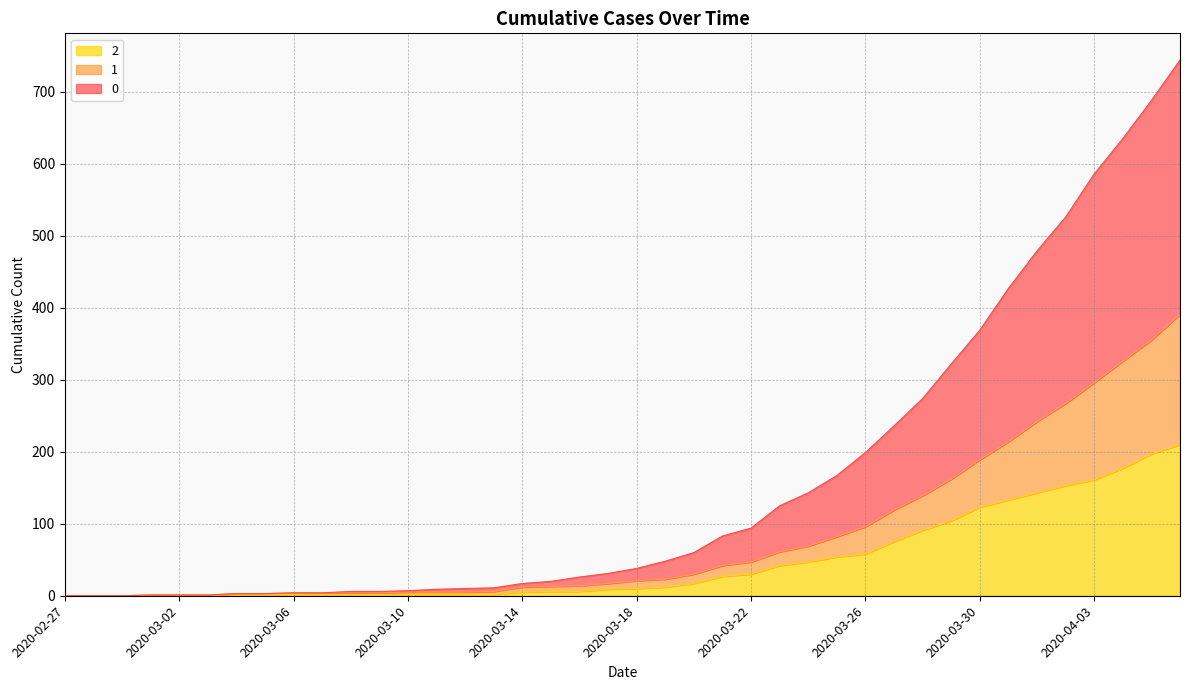

True or false: 0 has a value of 153 at 2020-04-06.

False